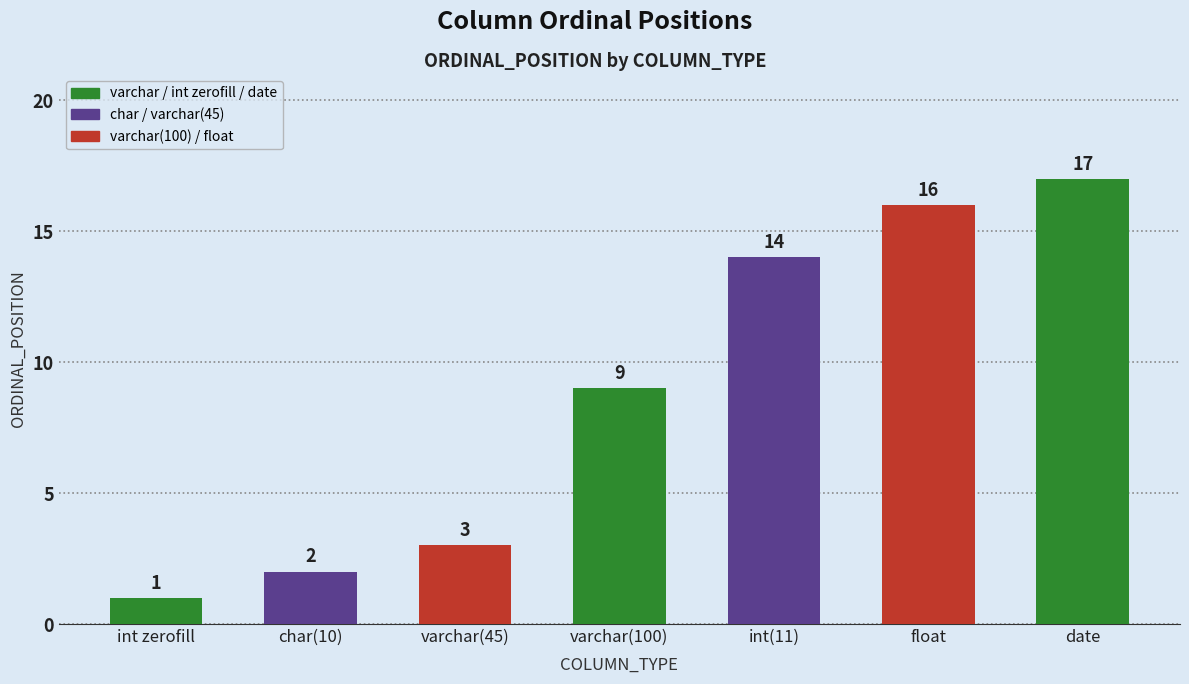

Are the bars grouped side by side (vs. stacked)?

No